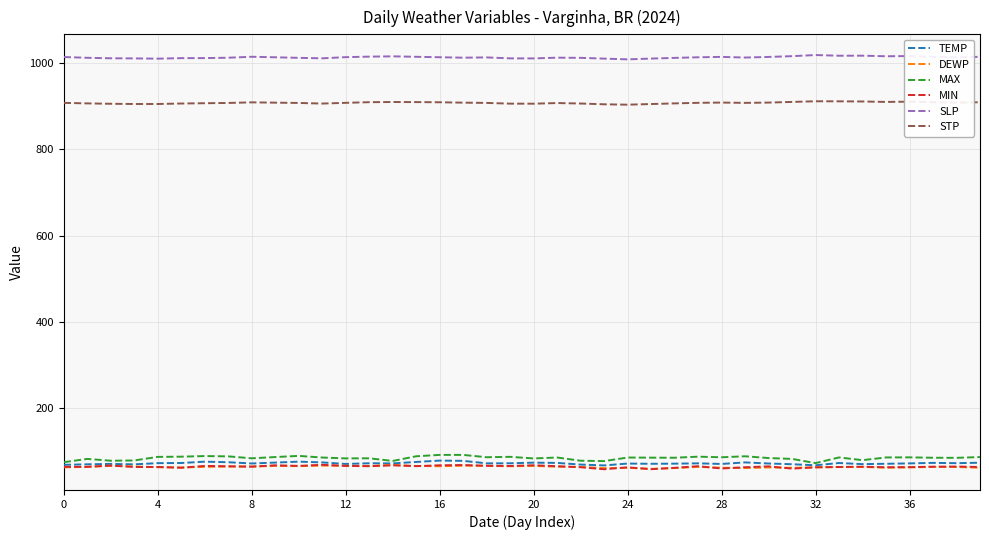

What is the highest value of the SLP series?

1019.0